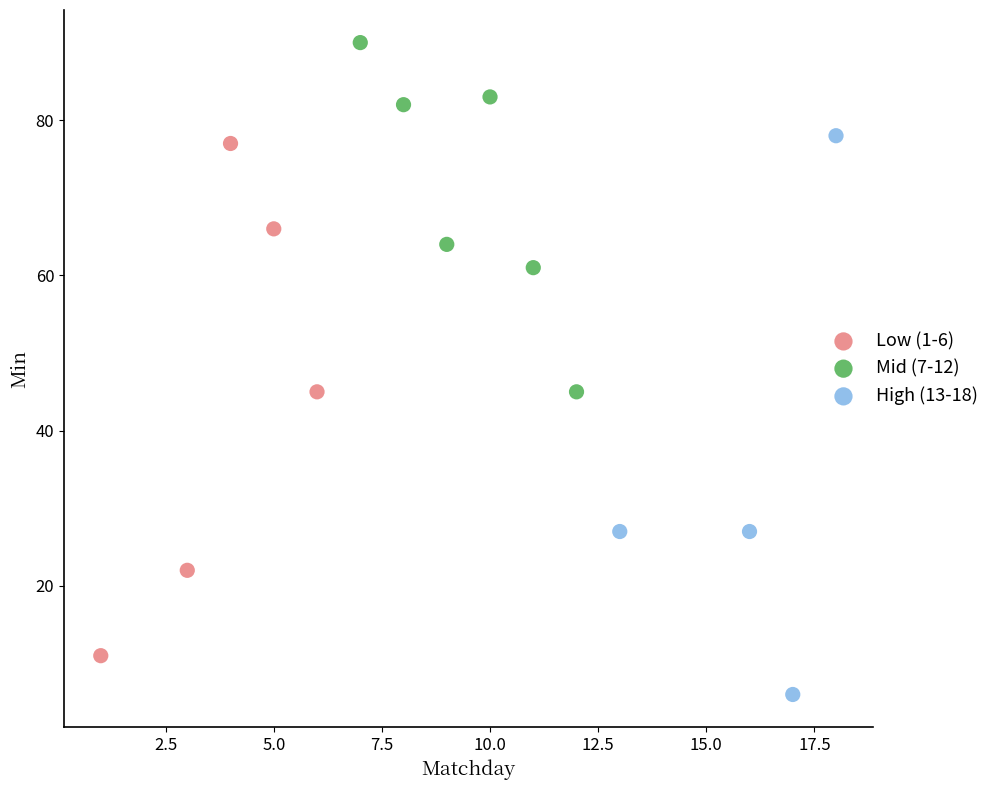

Which series reaches the maximum Y coordinate?

Mid (7-12)